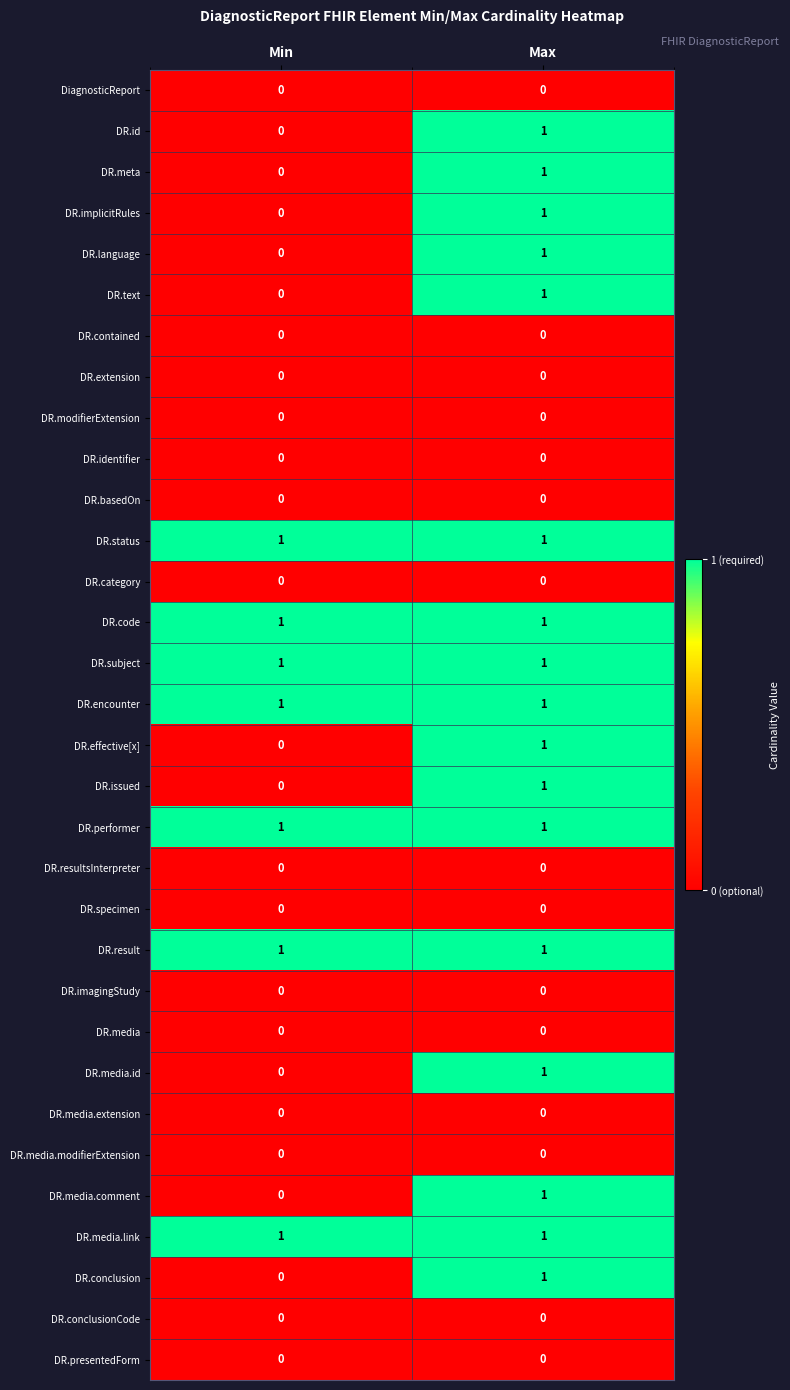

True or false: DR.effective[x] has a value of 1 at Max.

True